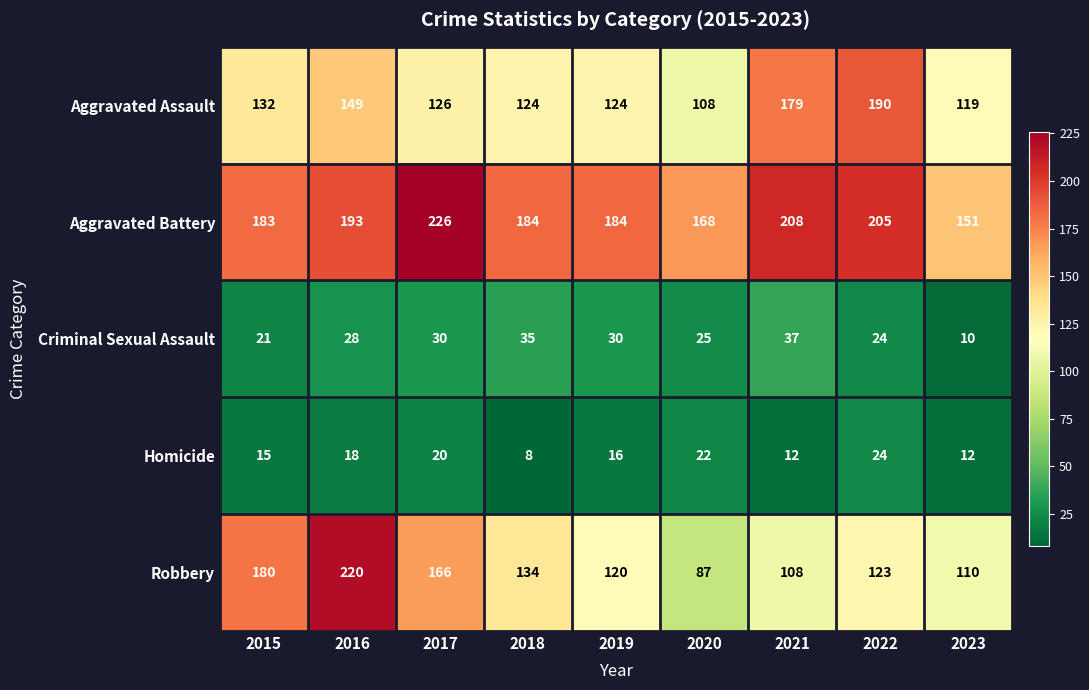

What is the smallest value displayed?

8